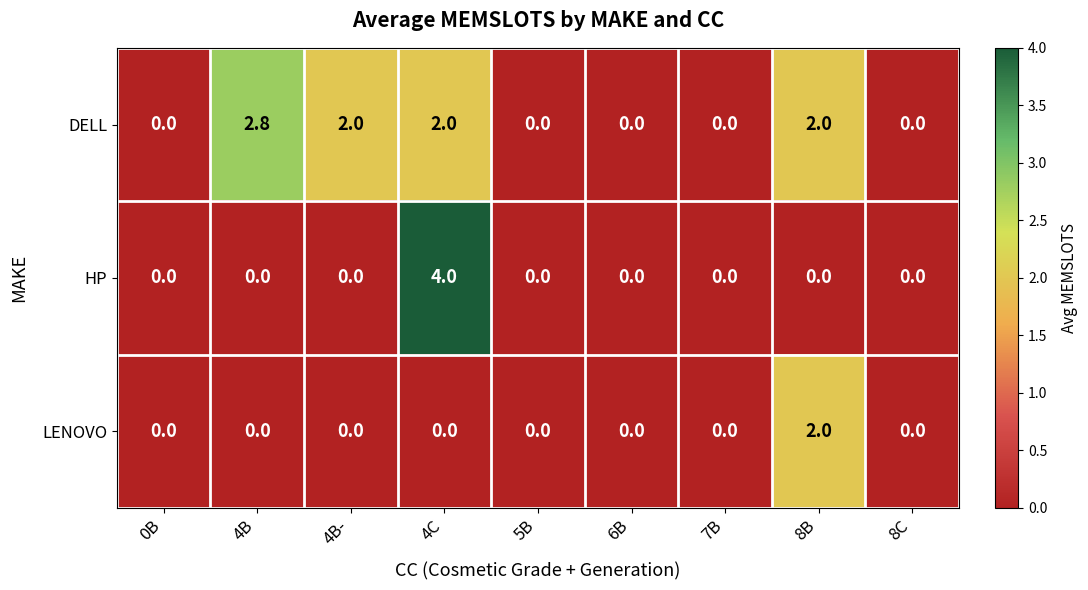

True or false: DELL has a value of 2.0 at 4C.

True